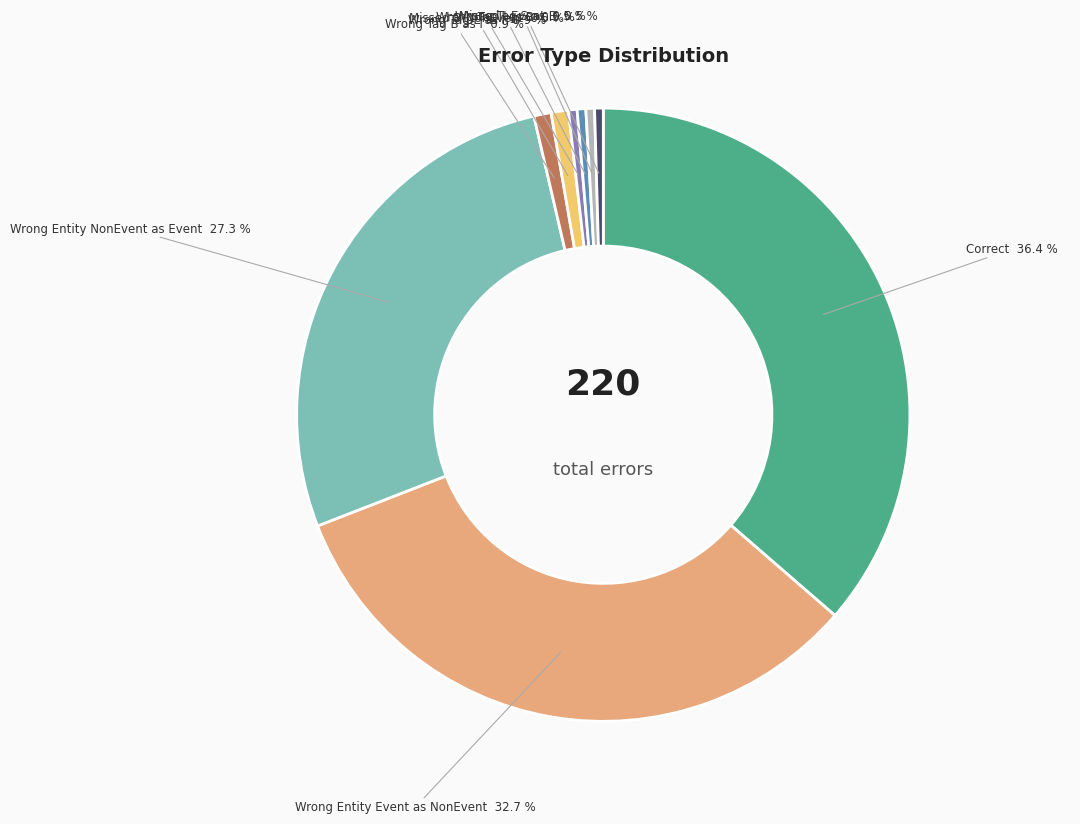

How many segments does this pie chart have?

9